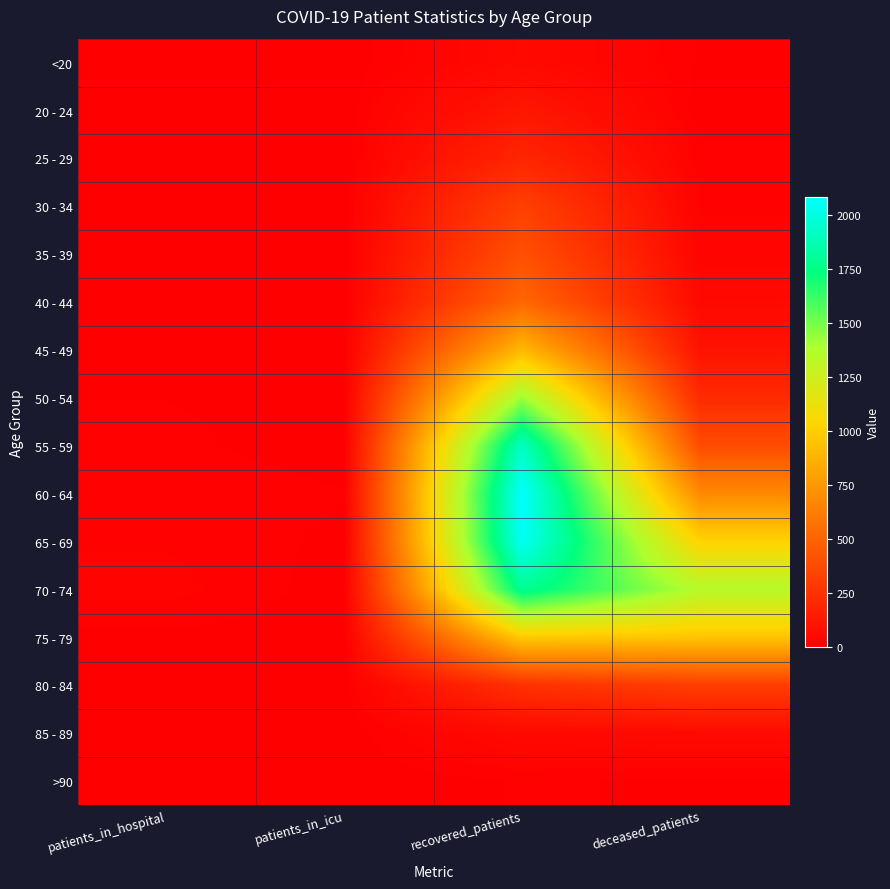

How many categories are shown in the chart?

4